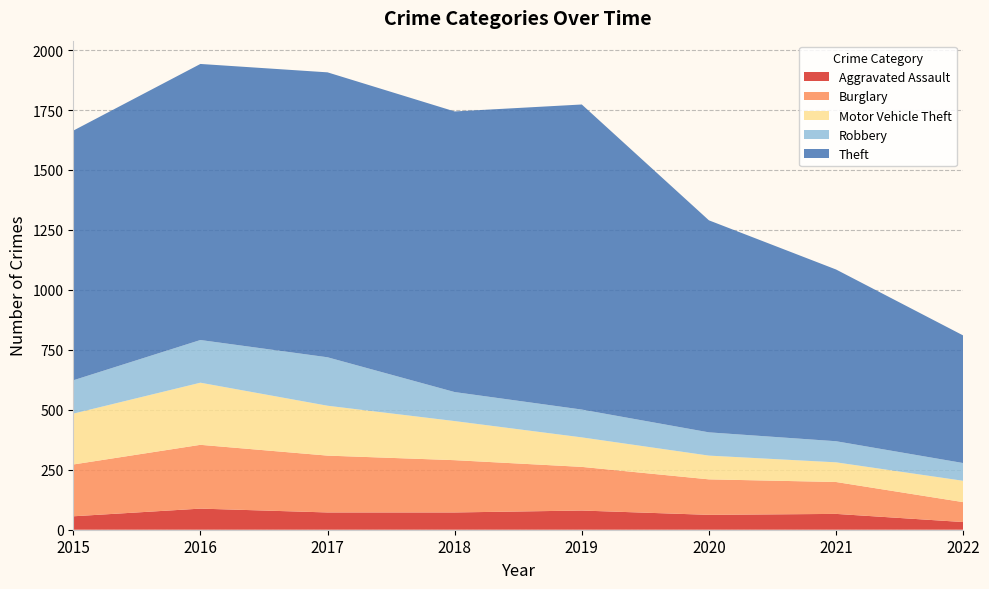

Reading right to left, what are all the values shown in this chart?

Aggravated Assault: 2022=32	2021=66	2020=62	2019=80	2018=72	2017=72	2016=88	2015=56
Burglary: 2022=83	2021=133	2020=148	2019=182	2018=218	2017=237	2016=266	2015=216
Motor Vehicle Theft: 2022=89	2021=82	2020=99	2019=123	2018=163	2017=208	2016=259	2015=212
Robbery: 2022=74	2021=88	2020=97	2019=116	2018=121	2017=202	2016=178	2015=139
Theft: 2022=532	2021=716	2020=884	2019=1272	2018=1170	2017=1188	2016=1151	2015=1041